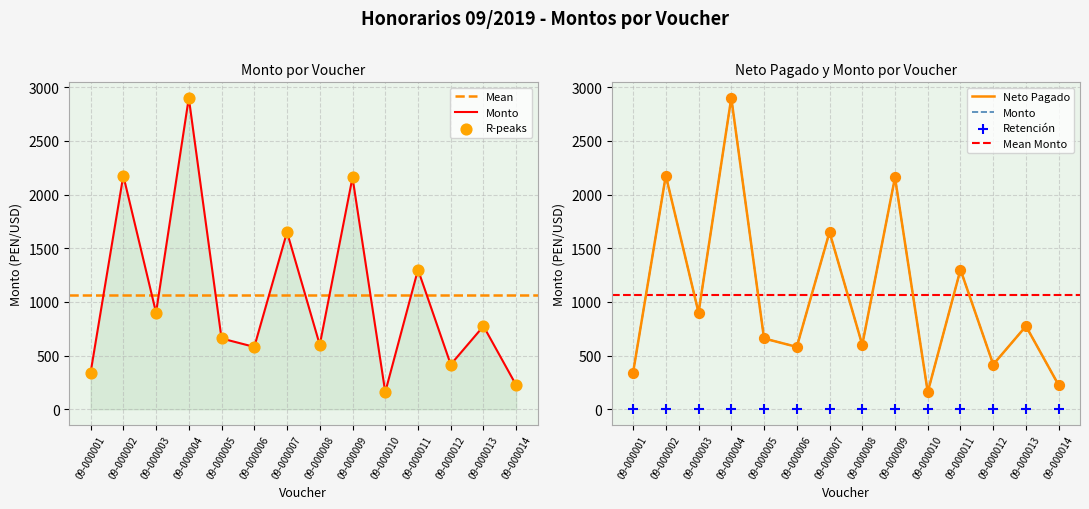

What is the total value across all series at 09-000005?

1319.0